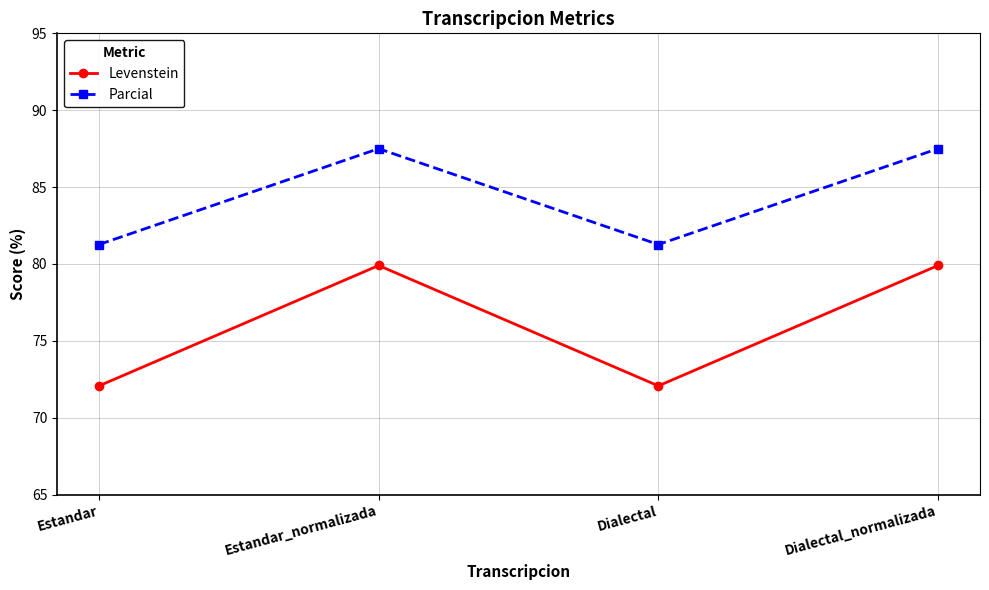

What is the maximum value shown in the chart?

87.5